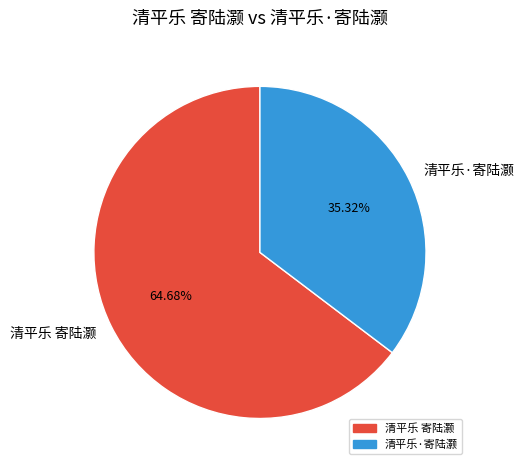

True or false: 清平乐 寄陆灏 accounts for 70% of the total.

False